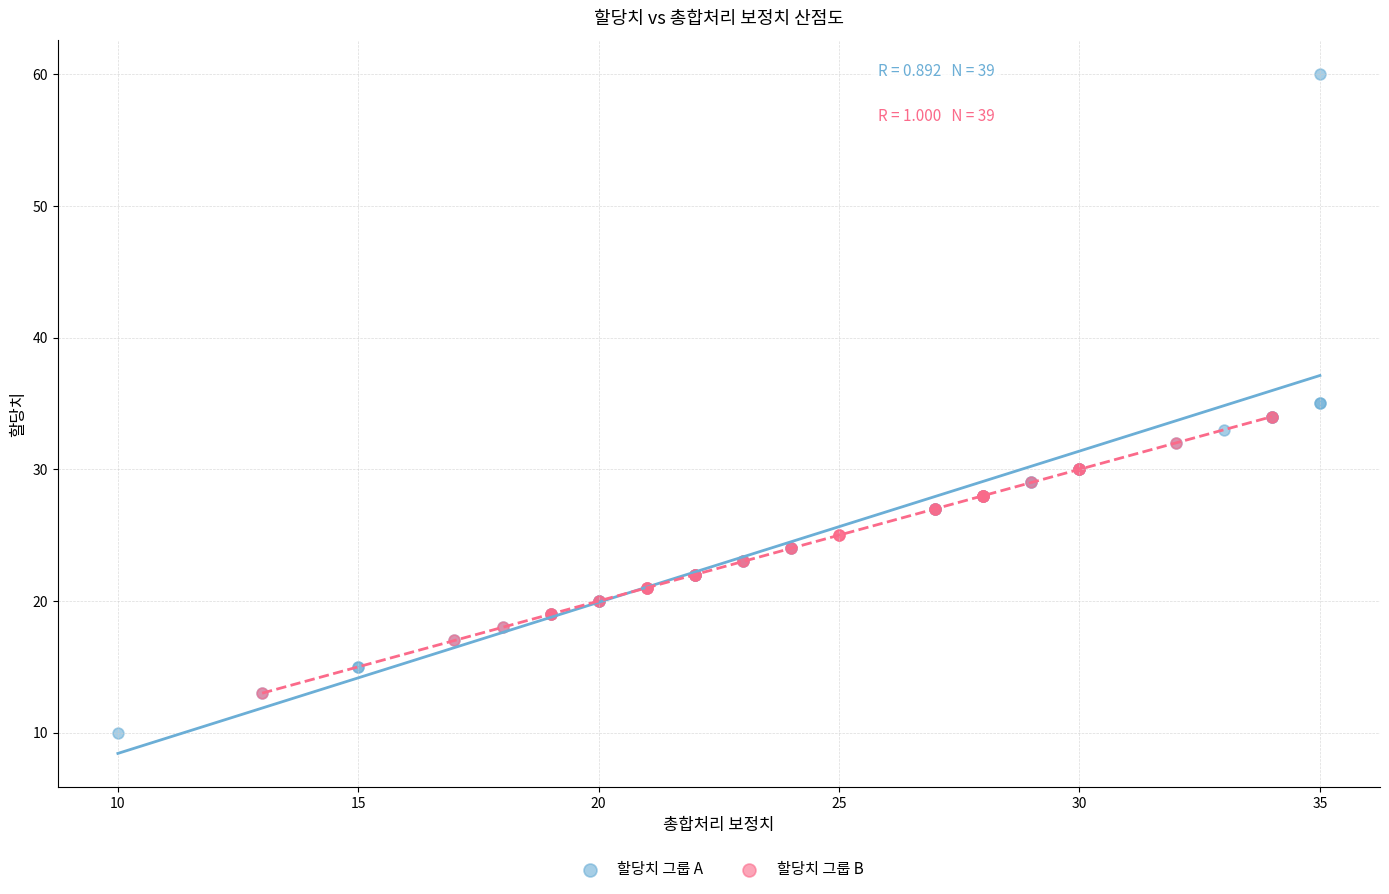

Which series contains the highest Y value?

할당치 그룹 A